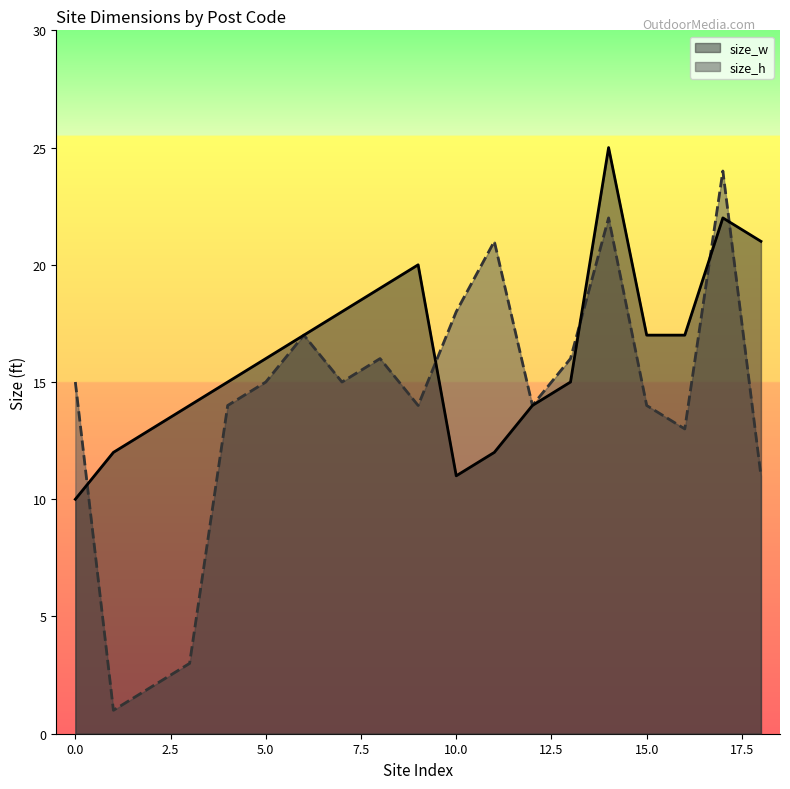

Reading left to right, transcribe all the data shown in this chart.

size_w: 10	12	13	14	15	16	17	18	19	20	11	12	14	15	25	17	17	22	21
size_h: 15	1	2	3	14	15	17	15	16	14	18	21	14	16	22	14	13	24	11